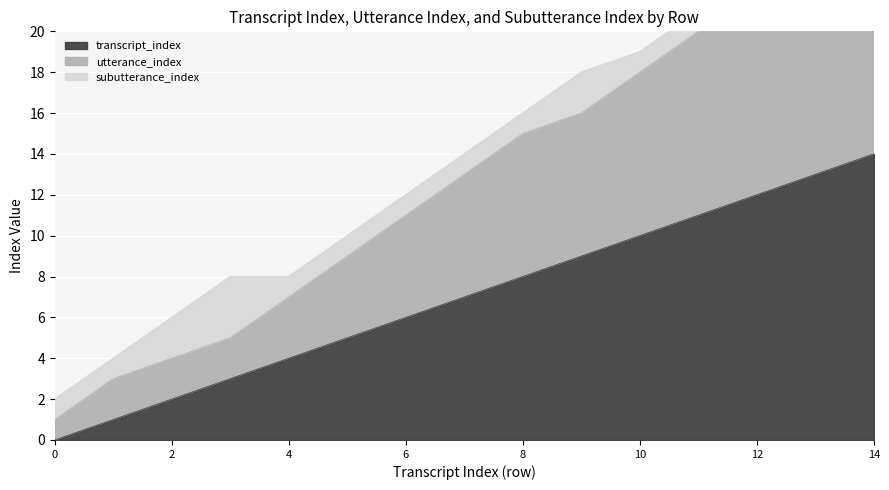

What is the highest value of the utterance_index series?

24